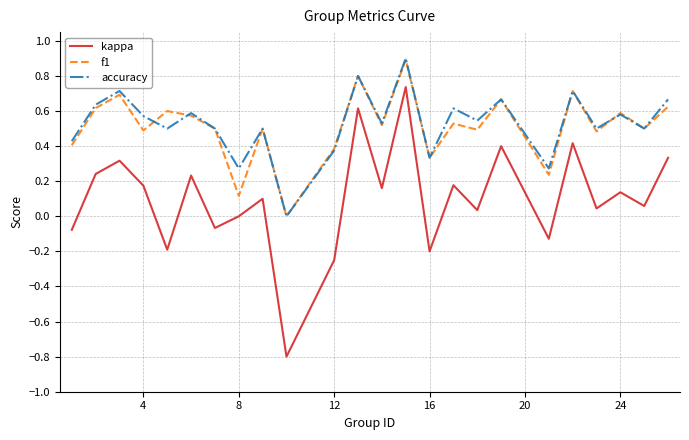

True or false: accuracy and kappa cross at least once.

False